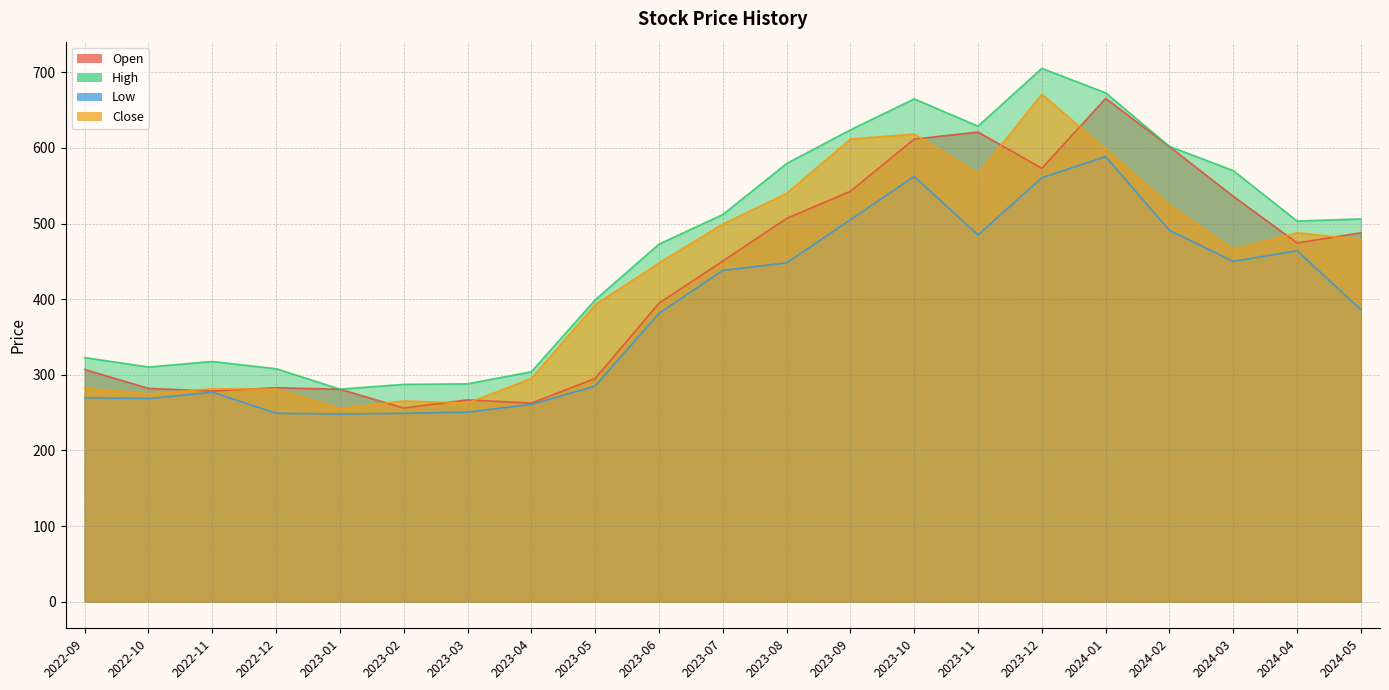

Reading right to left, list all the values displayed in this chart.

Open: 487.8	474.4	536.0	601.6	665.5	573.0	621.0	611.6	542.6	506.7	450.4	394.6	295.1	262.5	266.9	256.1	280.9	282.9	278.4	282.0	307.0
High: 506.0	503.2	570.0	602.0	672.8	705.2	628.8	664.8	623.9	579.3	511.9	472.8	399.0	304.0	288.0	287.3	281.0	308.0	317.6	310.2	322.8
Low: 386.1	464.1	450.0	491.0	588.5	560.5	484.9	562.2	505.0	448.0	438.0	381.2	285.1	260.9	250.6	249.1	248.1	249.2	277.0	268.5	269.7
Close: 478.7	487.8	465.4	524.4	598.7	671.0	565.6	618.4	611.6	540.0	499.2	447.9	392.6	295.1	262.6	265.4	255.6	280.9	281.4	274.8	282.2